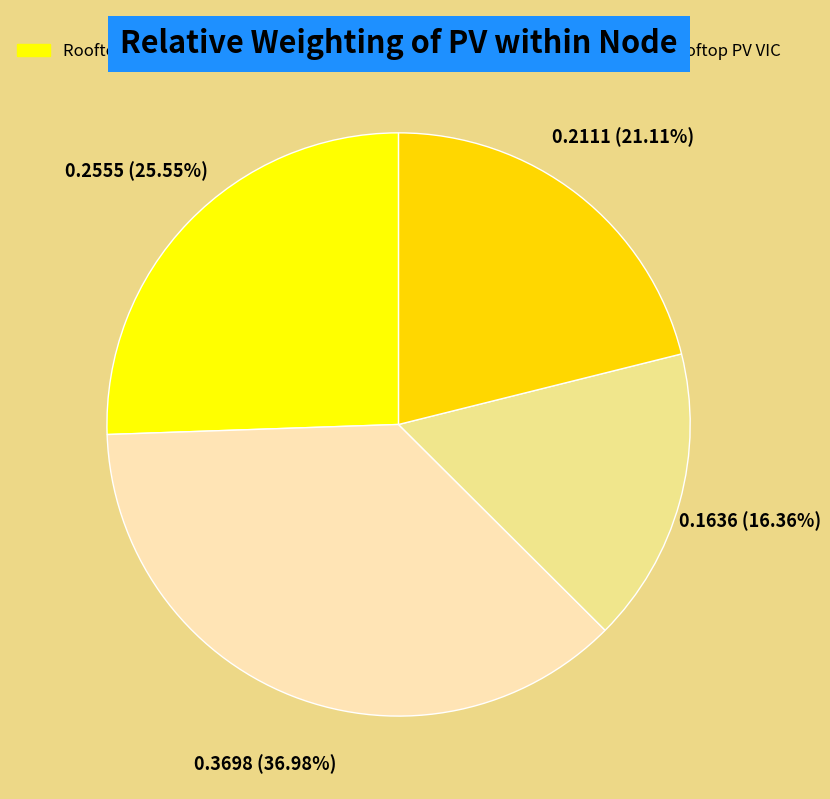

What is the largest slice in the pie chart?

Rooftop PV QLD